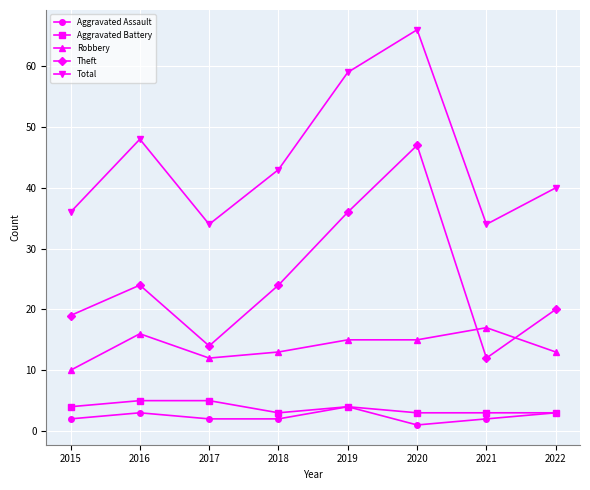

At which category does Total reach its first local peak?

2016